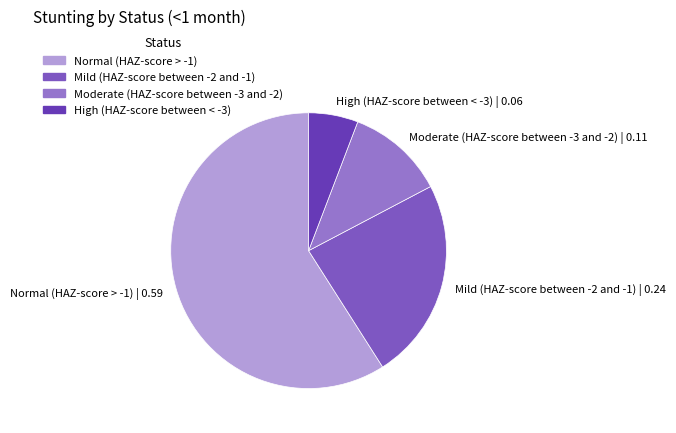

How many segments does this pie chart have?

4